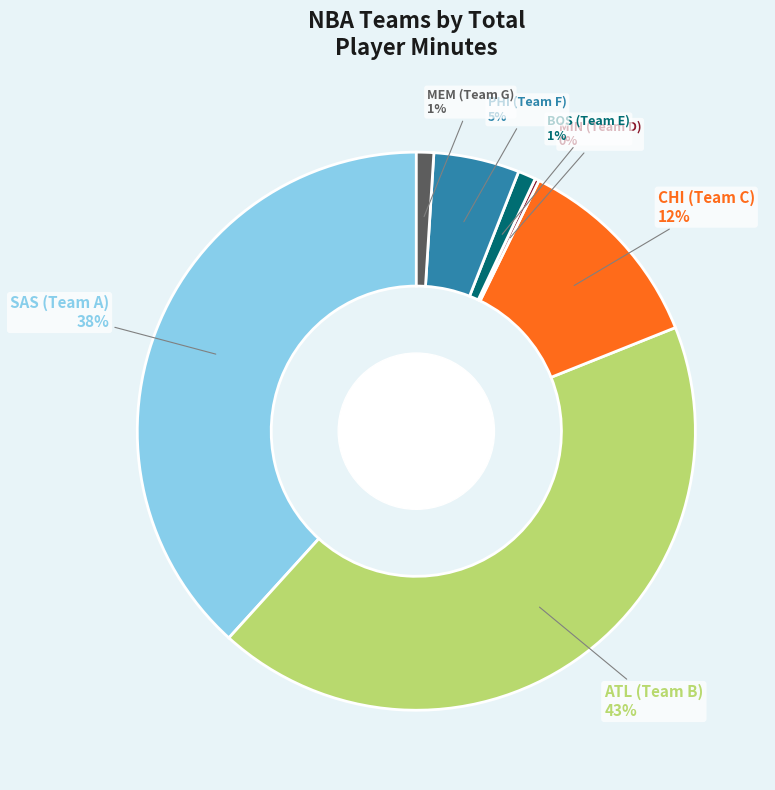

Which category has the biggest portion of the pie?

ATL (Team B)